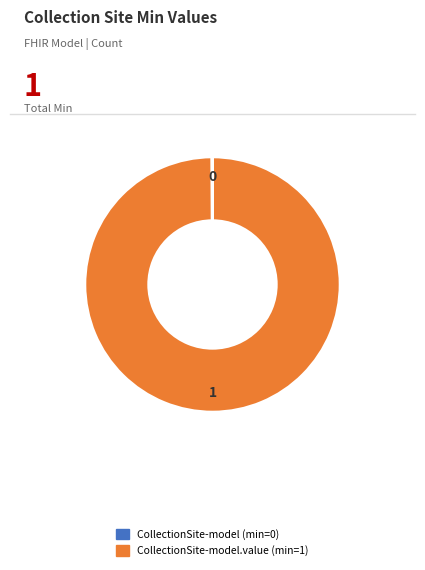

Is there any slice that represents more than half of the pie?

Yes